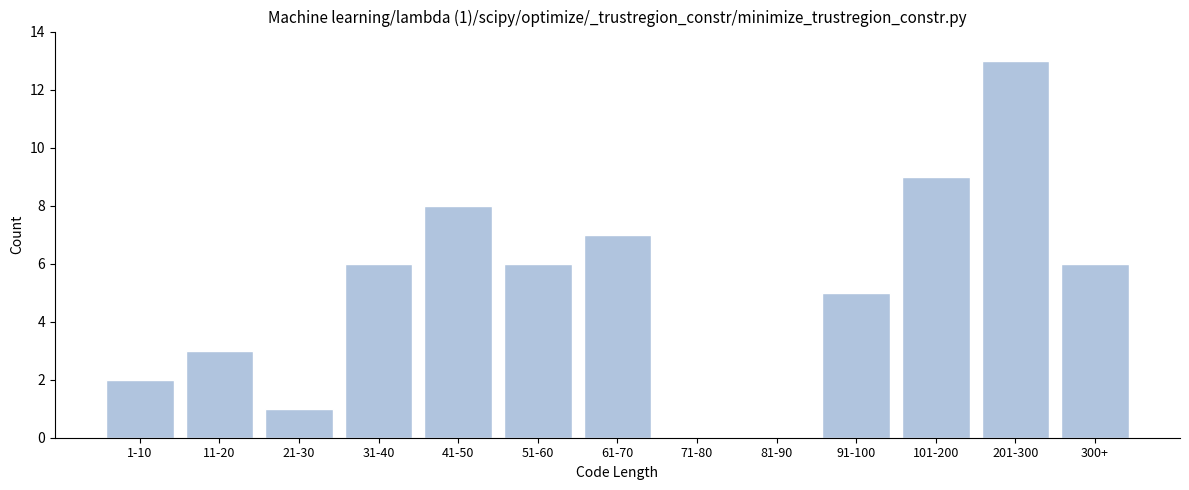

Reading left to right, what are all the values shown in this chart?

1-10=2	11-20=3	21-30=1	31-40=6	41-50=8	51-60=6	61-70=7	71-80=0	81-90=0	91-100=5	101-200=9	201-300=13	300+=6